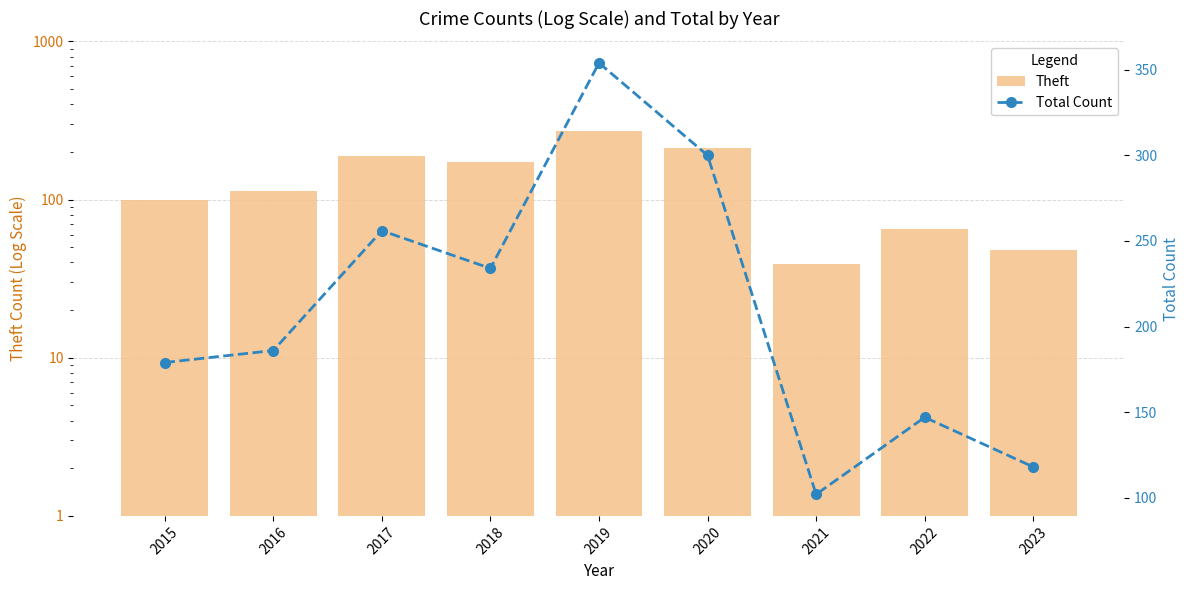

Is the value of Total Count at 2021 greater than the value of Theft at 2017?

No